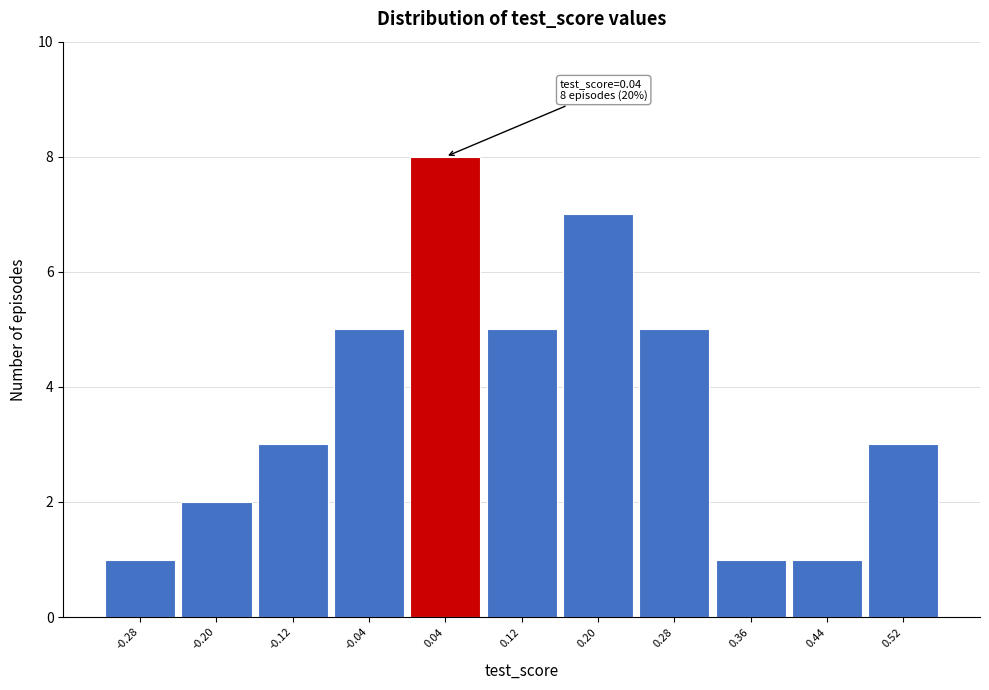

Which range on the x-axis has the tallest bar?

0.00 to 0.08